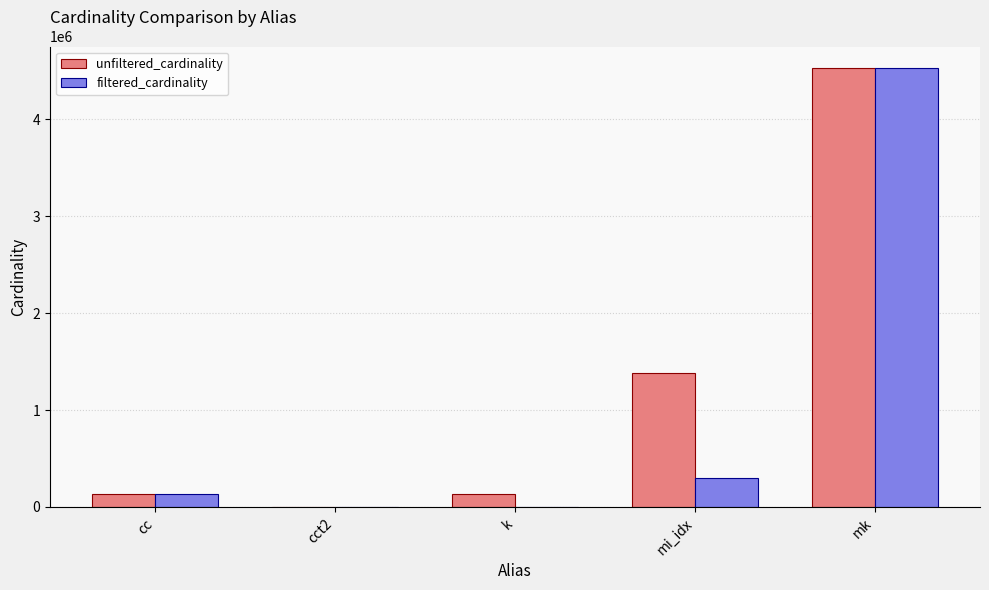

What are all the series names shown in the legend?

unfiltered_cardinality, filtered_cardinality